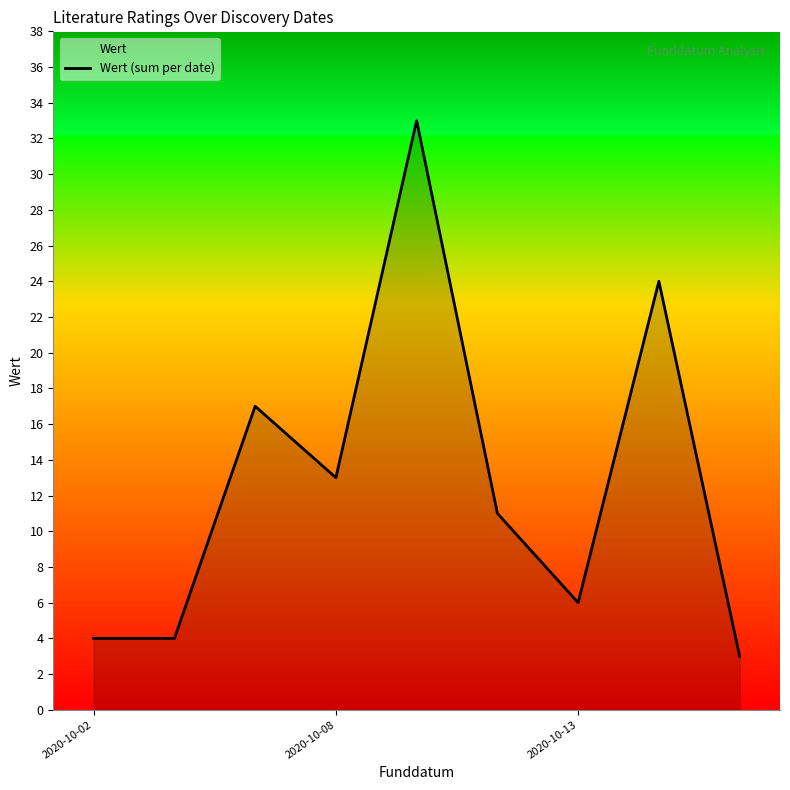

Reading left to right, list all the values displayed in this chart.

4	4	17	13	33	11	6	24	3